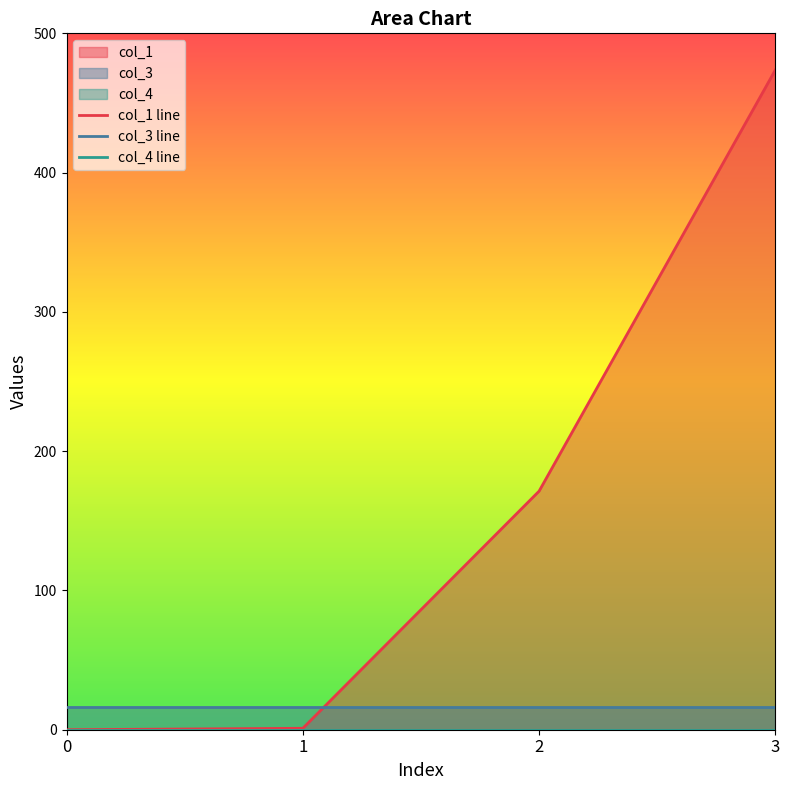

Reading left to right, what are all the values shown in this chart?

col_1: 0=0.0	1=1.0	2=171.3	3=473.8
col_3: 0=16.0	1=16.0	2=16.0	3=16.0
col_4: 0=0.0	1=0.0	2=0.0	3=0.0